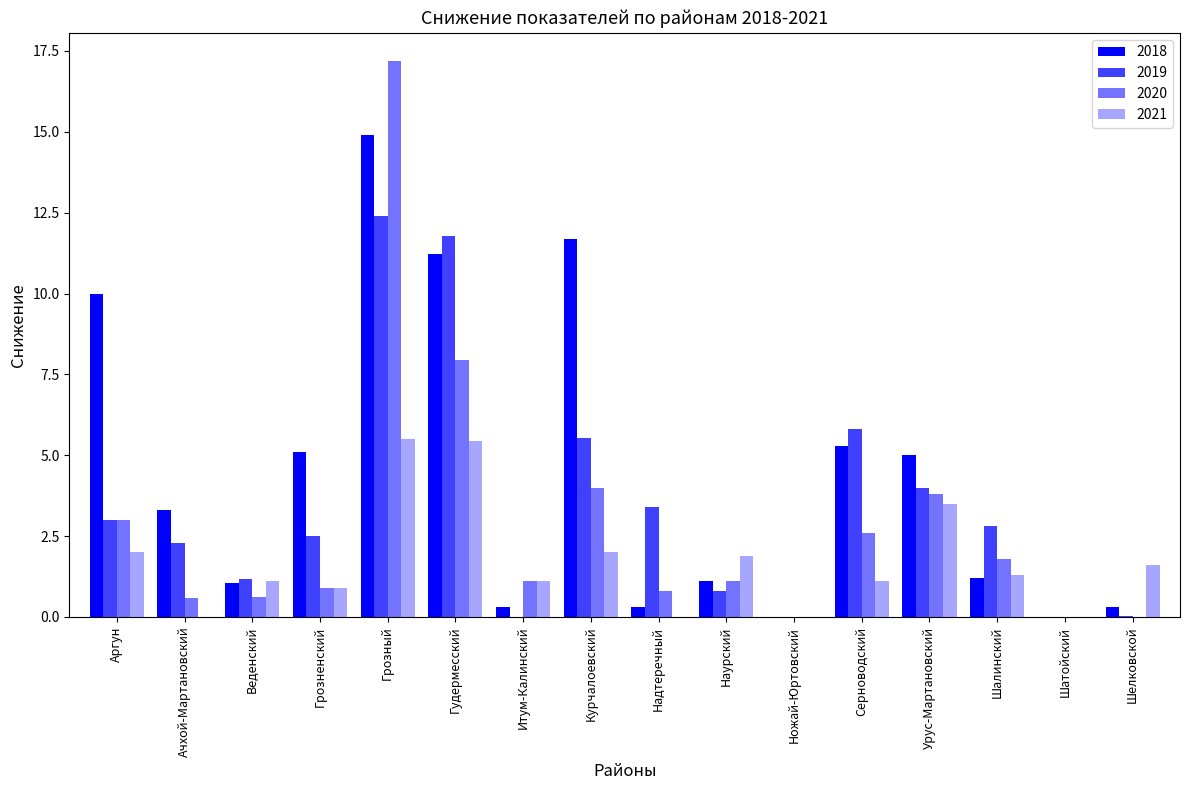

How many groups of bars are there?

16